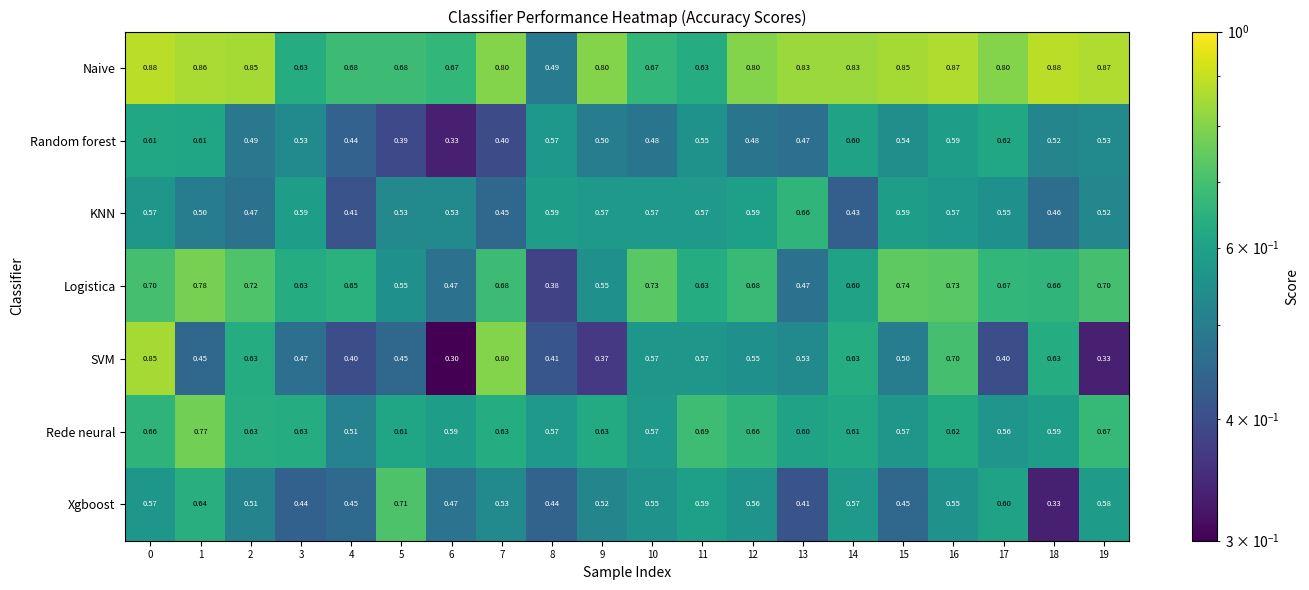

Which series has the largest range (max minus min)?

SVM